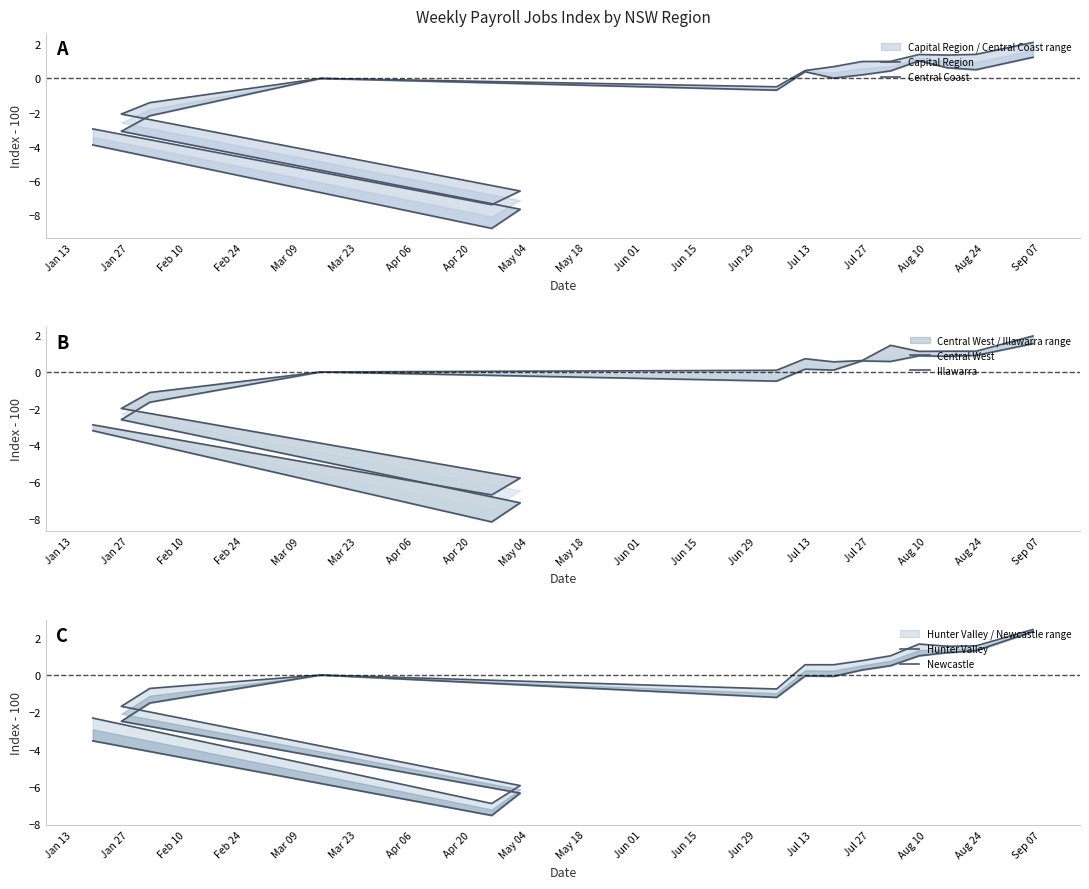

Is this an area chart (filled region under the line)?

No